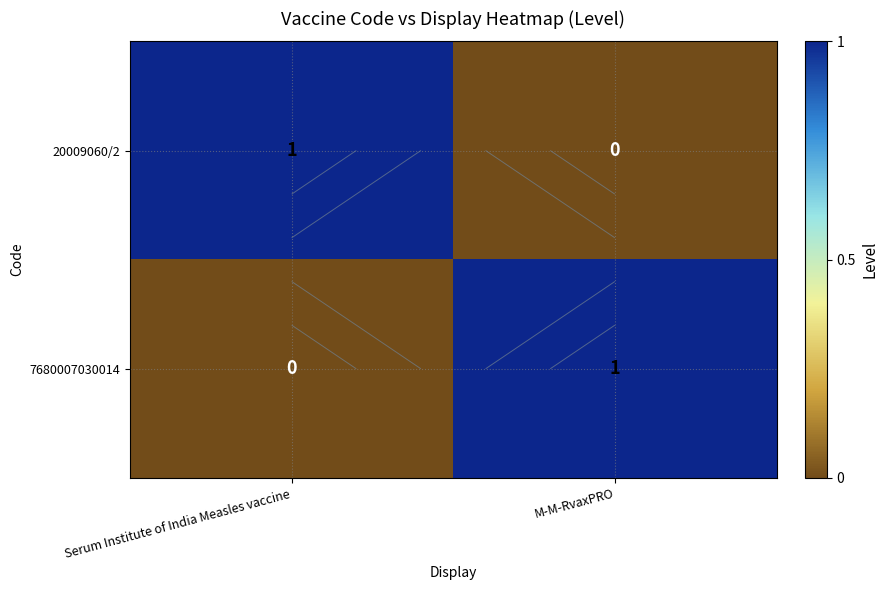

List the labels in order of 20009060/2 value, smallest first.

M-M-RvaxPRO, Serum Institute of India Measles vaccine